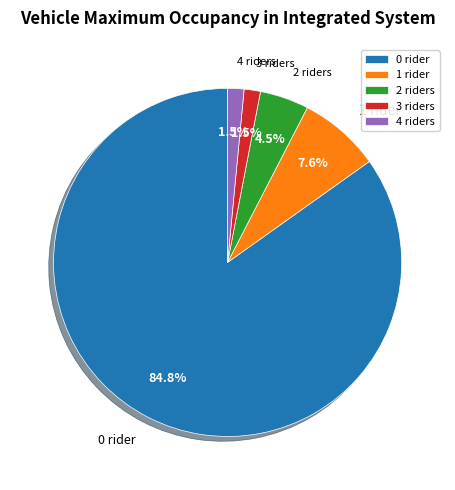

Which has a higher value, 1 rider or 2 riders?

1 rider